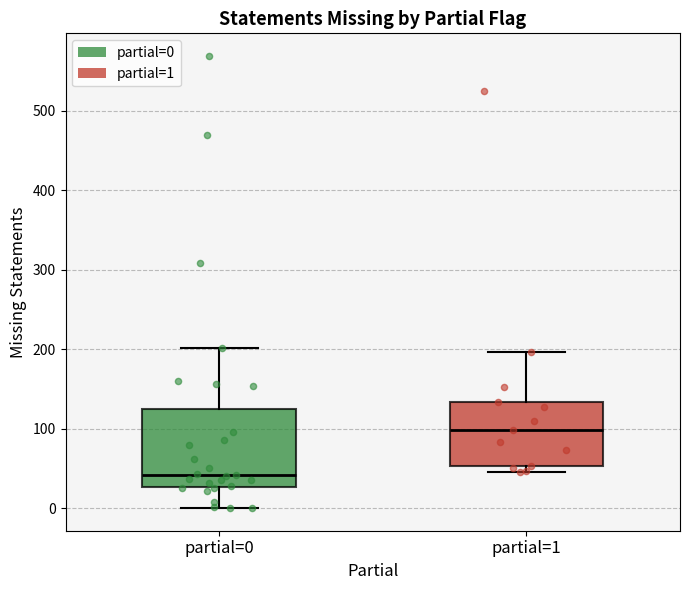

Where does the upper whisker of the box for partial=1 end on the y-axis? The values are not printed on the chart, so give them approximately, as read against the axis.

200